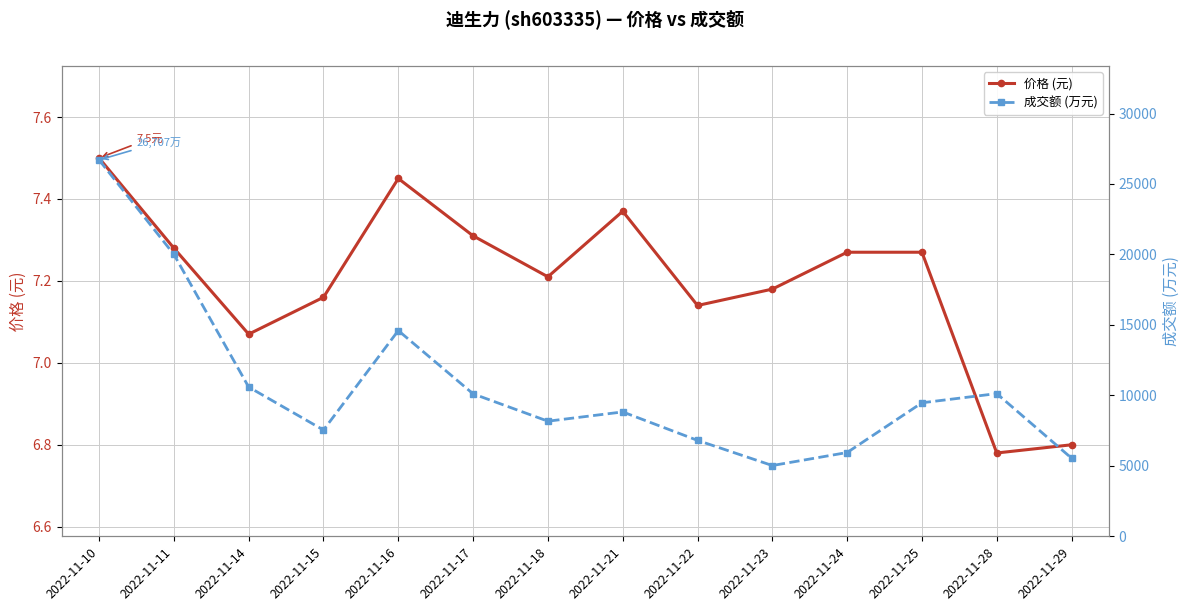

At which category does 成交额 (万元) reach its first local peak?

2022-11-16